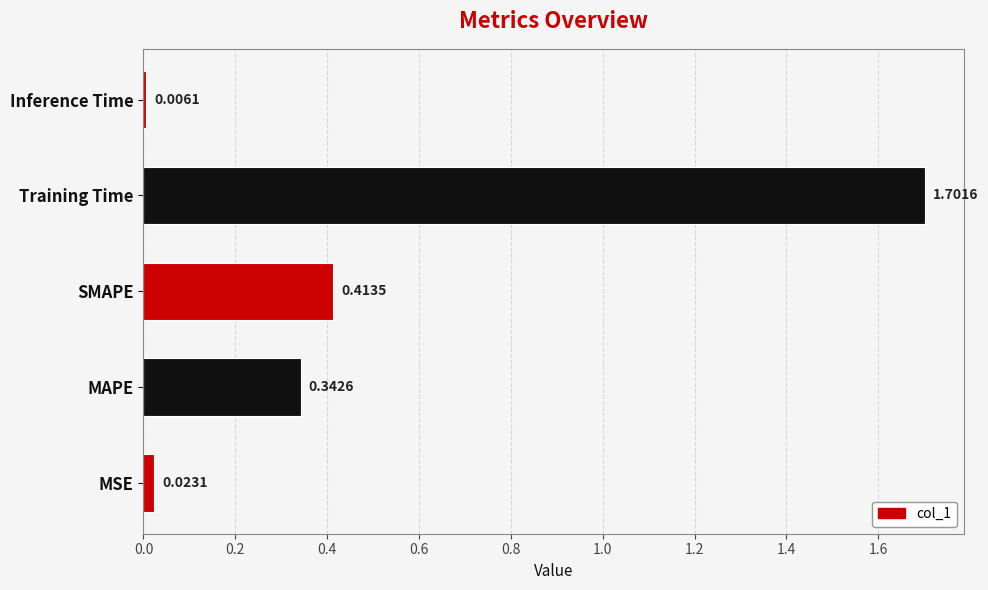

List the labels in order of value, largest first.

Training Time, SMAPE, MAPE, MSE, Inference Time